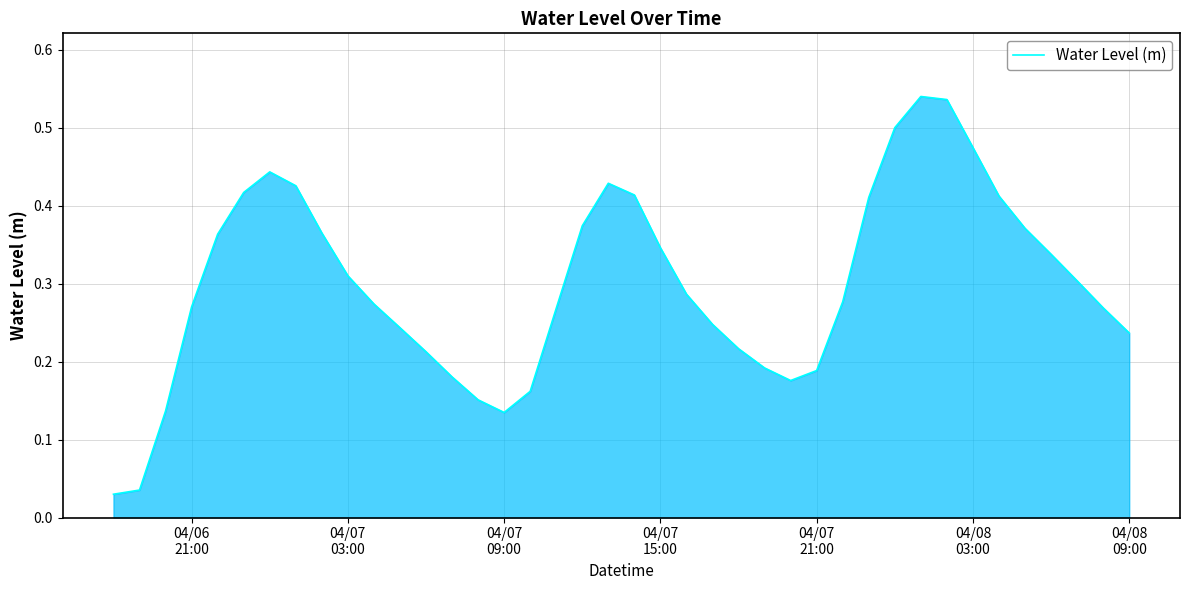

Reading left to right, transcribe all the data shown in this chart.

0.0	0.0	0.1	0.3	0.4	0.4	0.4	0.4	0.4	0.3	0.3	0.2	0.2	0.2	0.2	0.1	0.2	0.3	0.4	0.4	0.4	0.3	0.3	0.2	0.2	0.2	0.2	0.2	0.3	0.4	0.5	0.5	0.5	0.5	0.4	0.4	0.3	0.3	0.3	0.2